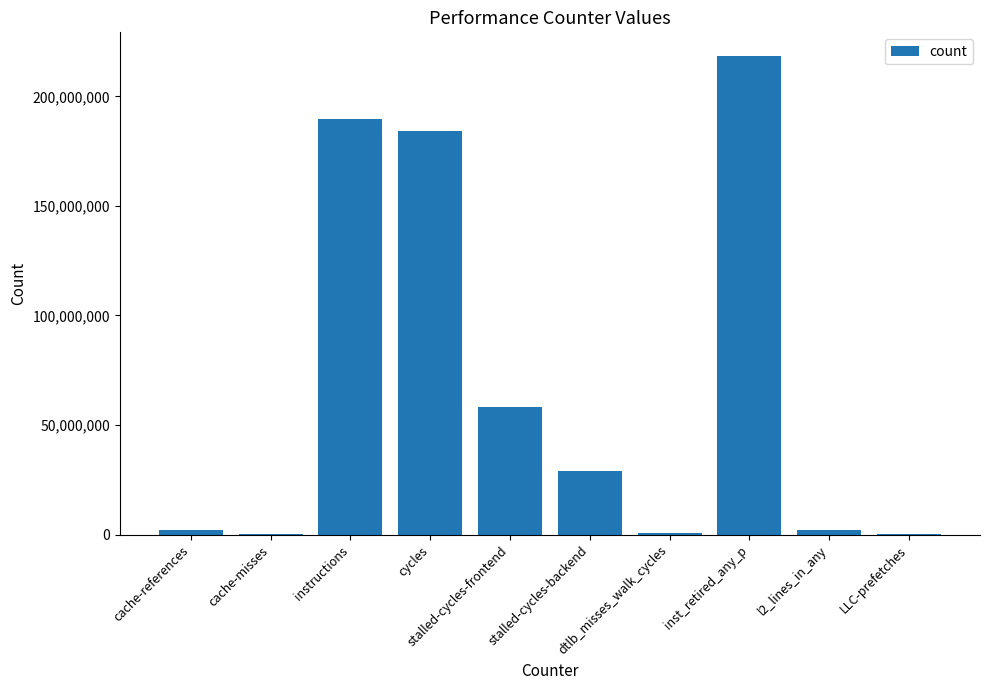

How many categories are shown in the chart?

10